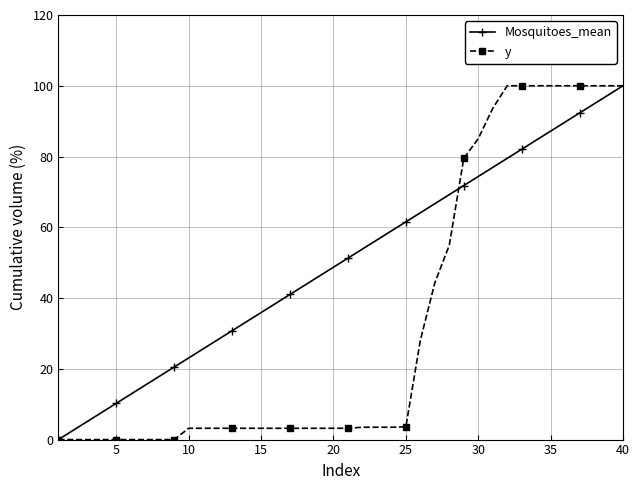

What is the value of the Mosquitoes_mean point at the 23rd from the left?

56.4